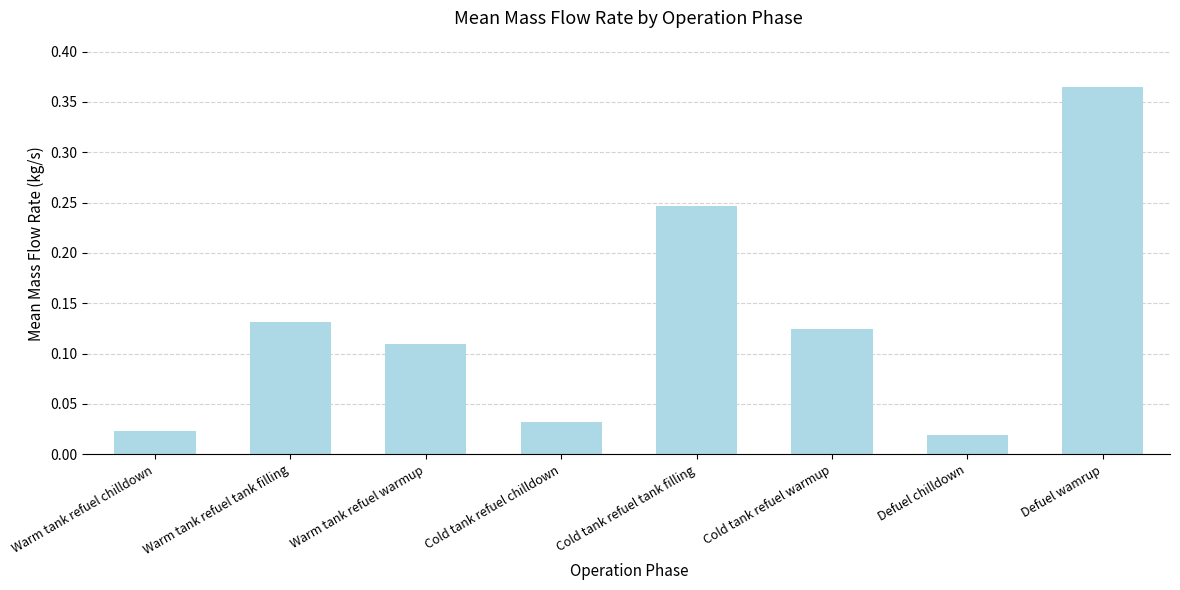

What is the label of the 8th bar from the right?

Warm tank refuel chilldown